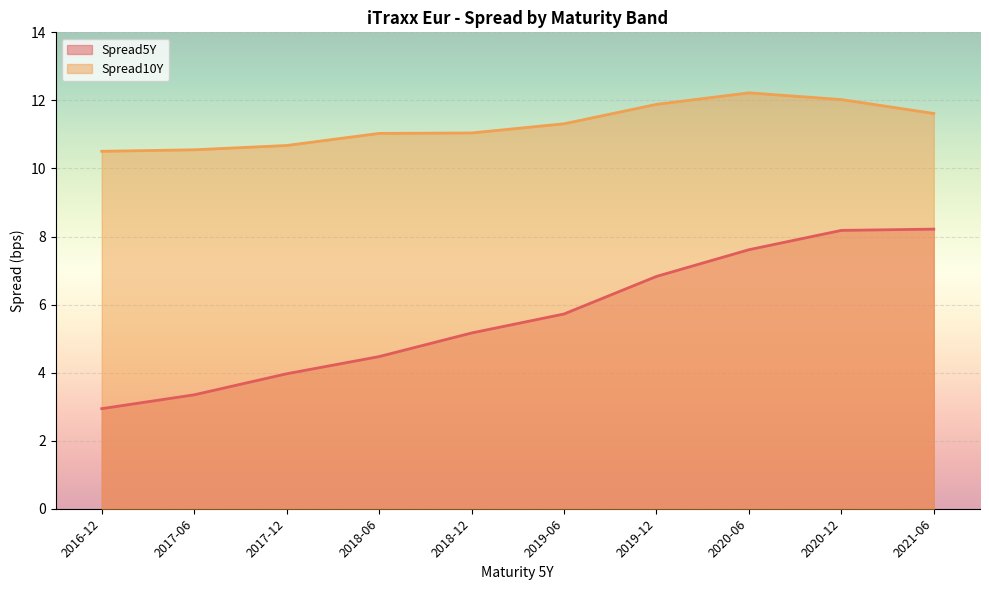

Which has a higher value, 2021-06 or 2016-12?

2021-06